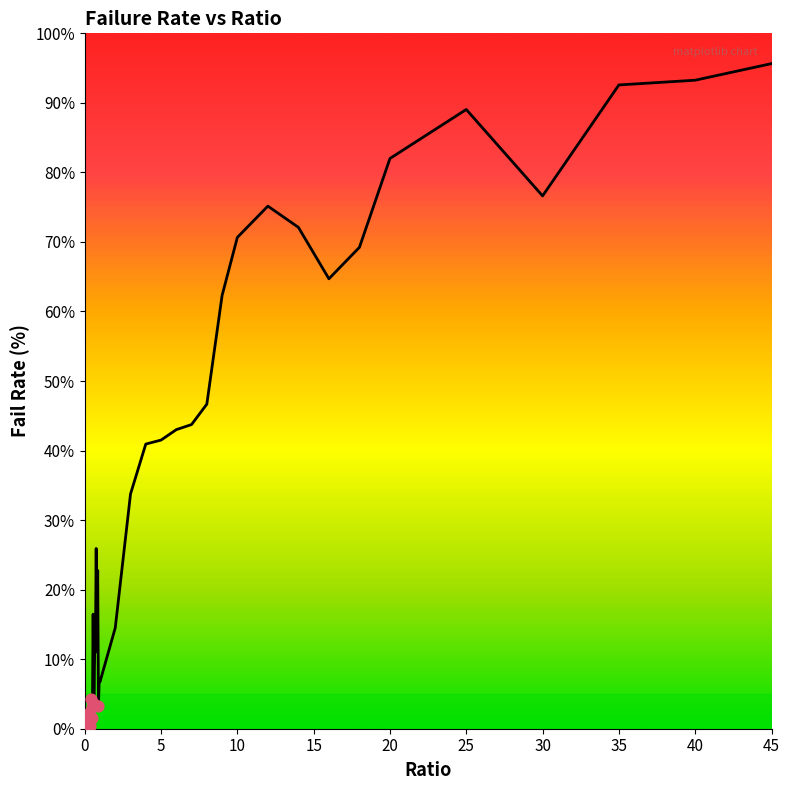

What is the greatest value displayed?

95.6